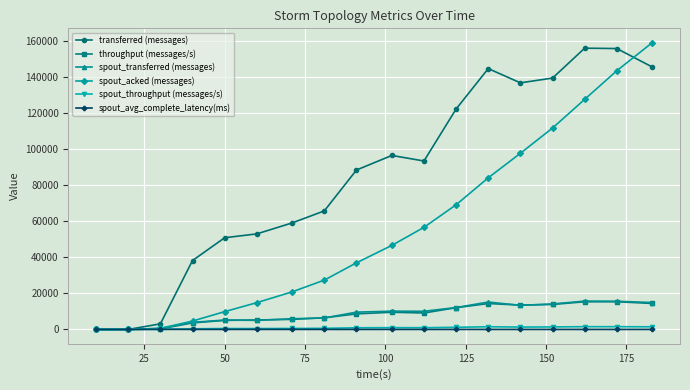

Which series has the largest total across all categories?

transferred (messages)